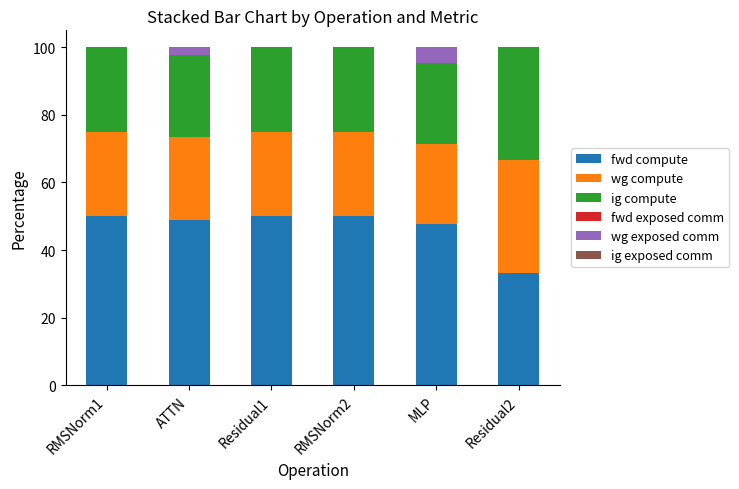

What is the highest value of the fwd compute series?

50.0